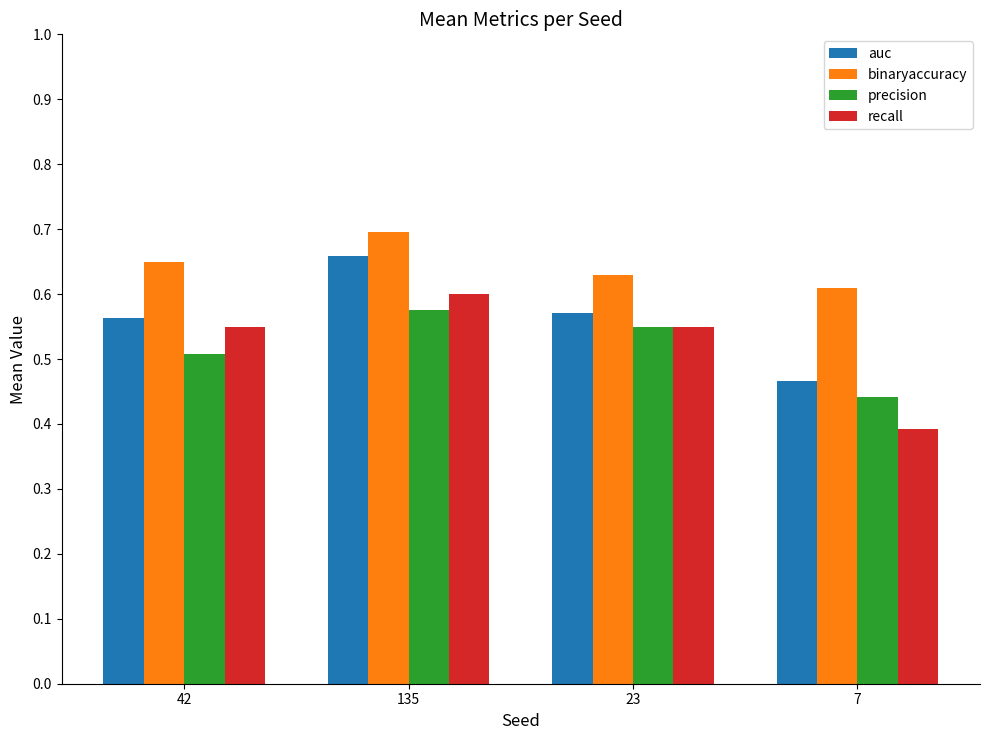

At how many categories does at least one series exceed 0?

4